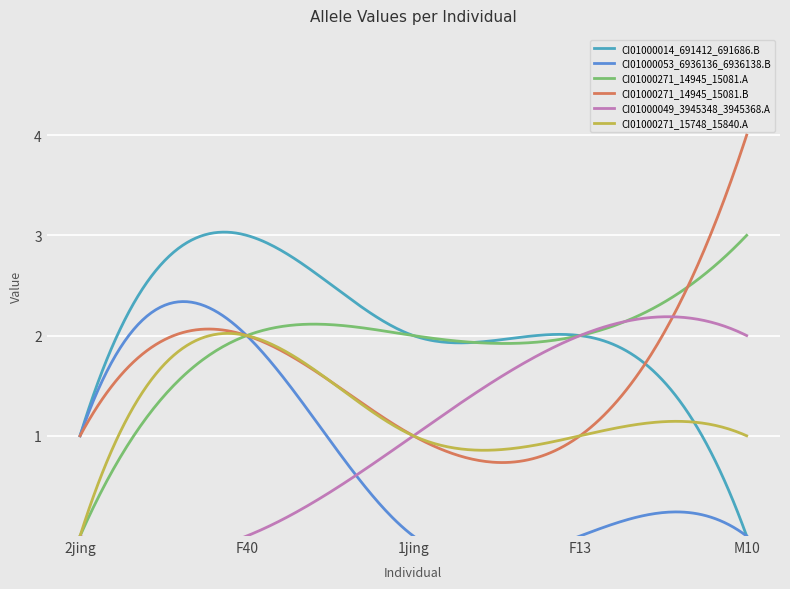

Which series has the widest spread of values?

CI01000014_691412_691686.B